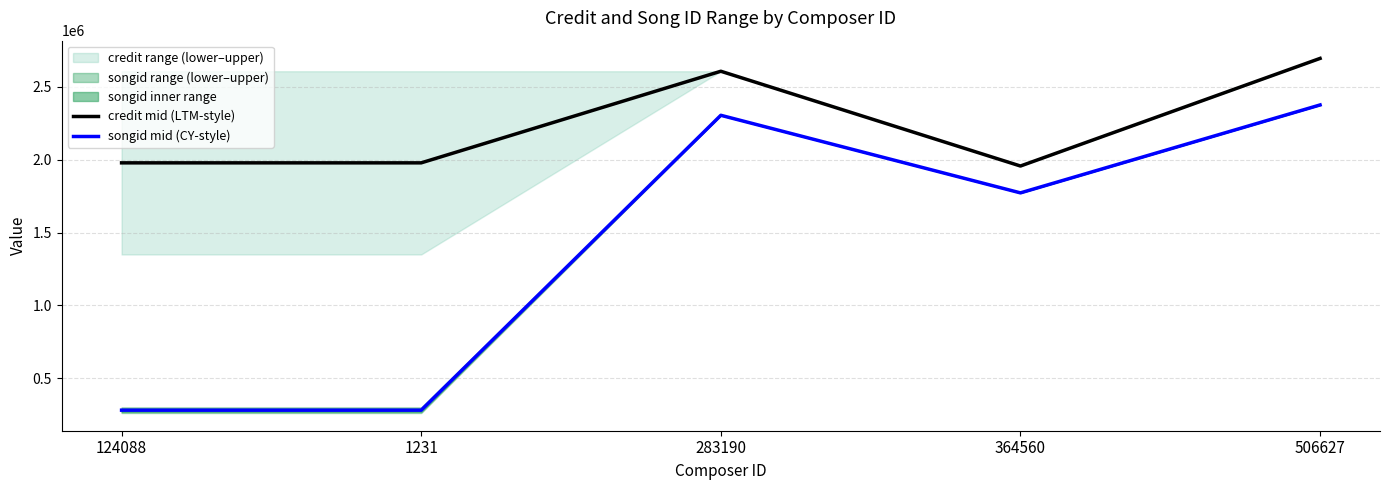

True or false: credit mid (LTM-style) and songid mid (CY-style) intersect in this chart.

False